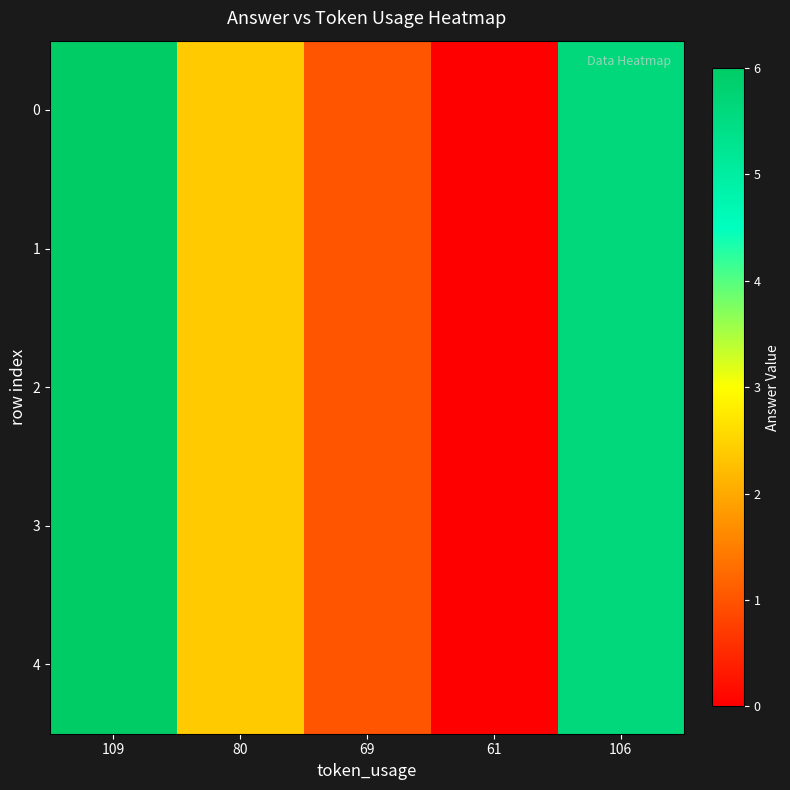

Which label corresponds to the smallest value in the chart?

61